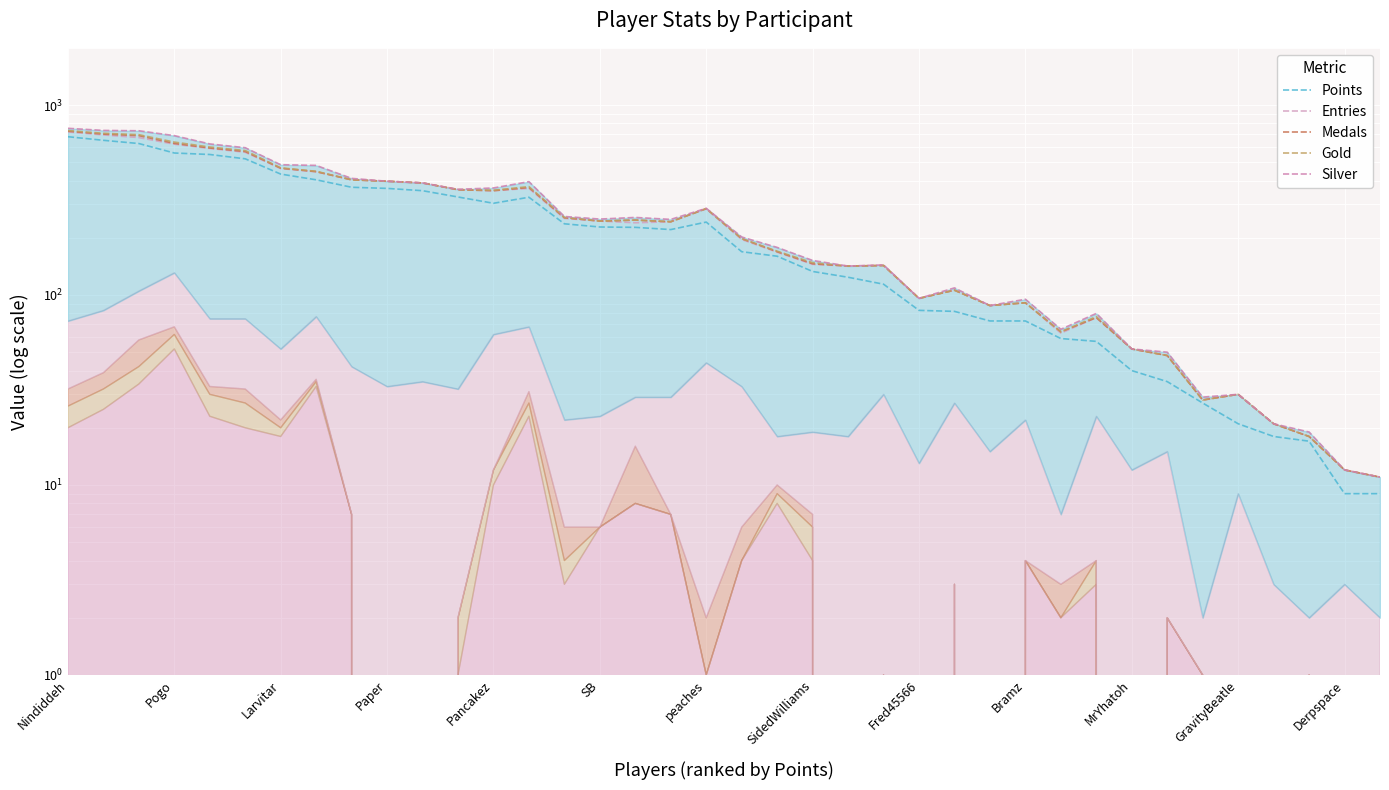

At Paper, list the series in order from largest to smallest.

Entries, Medals, Gold, Silver, Points